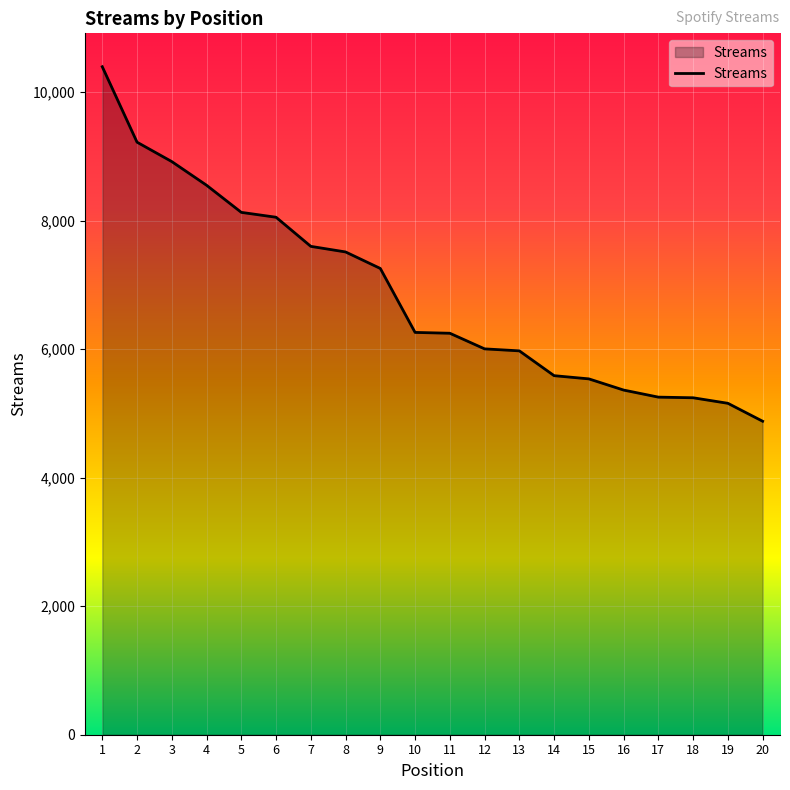

Read the value at 14, to the nearest 50.

5600